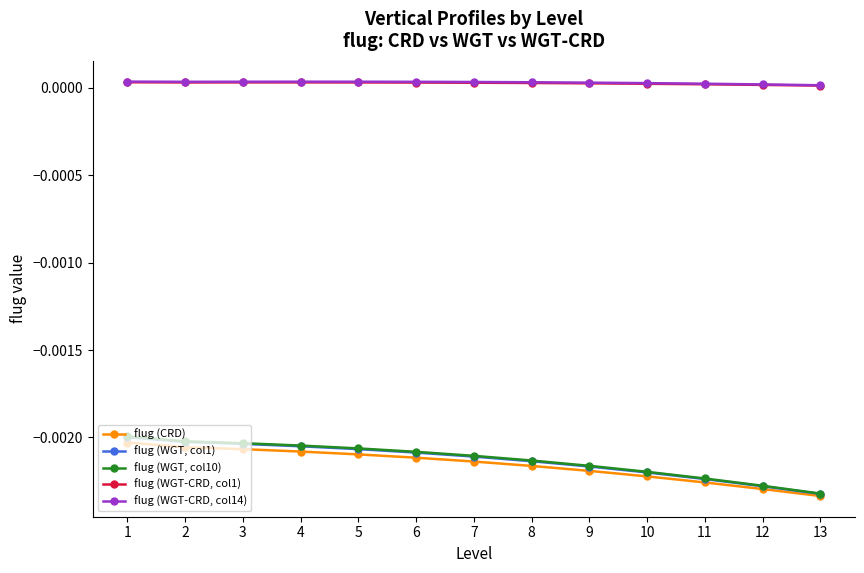

True or false: flug (WGT-CRD, col1) and flug (WGT, col1) cross at least once.

False